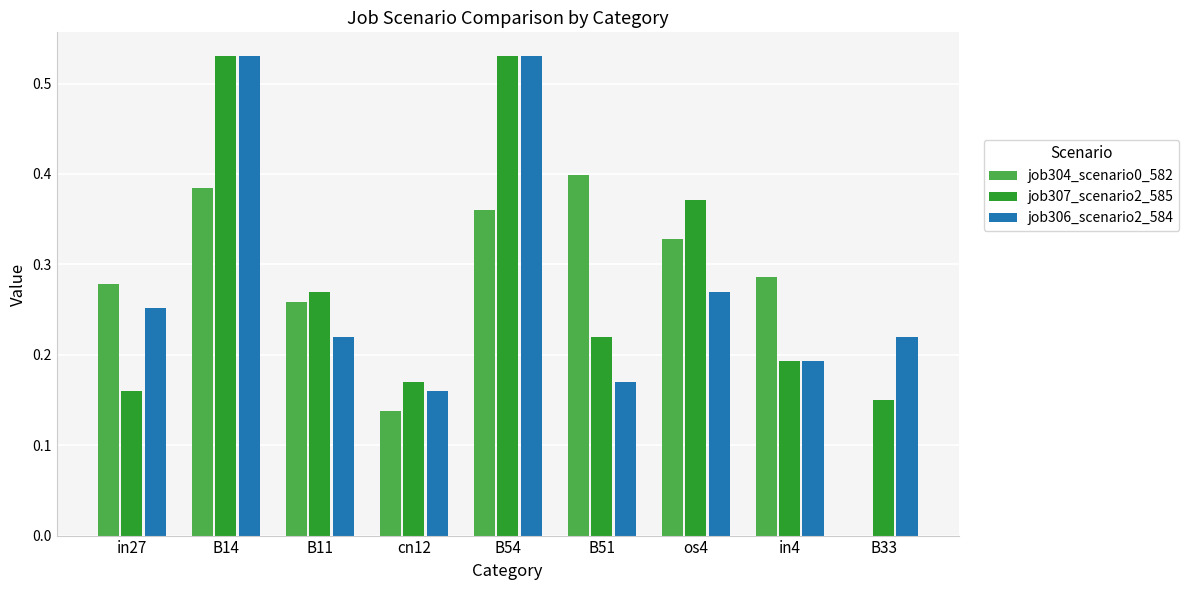

Count the job304_scenario0_582 values in the range 0 to 1.

9